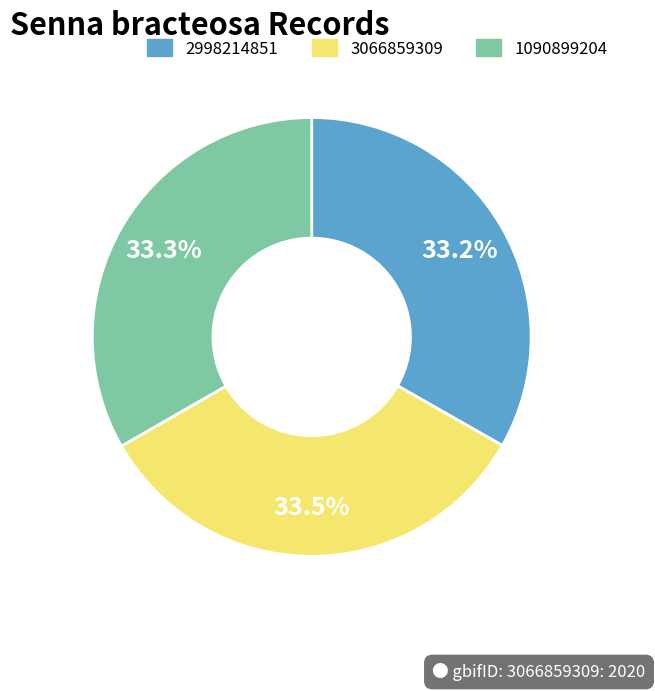

How much of the chart is everything except 1090899204?

66.7%